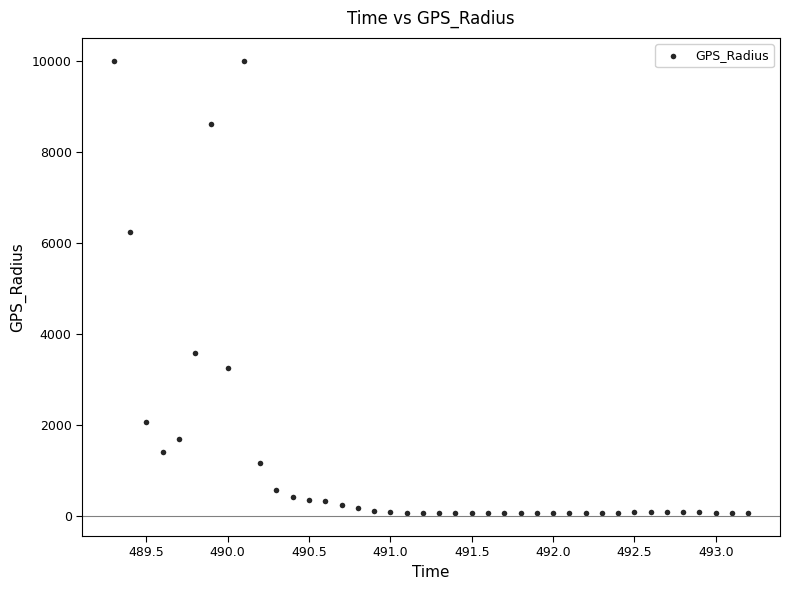

What Y value in the scatter plot is closest to 5023?

6228.9